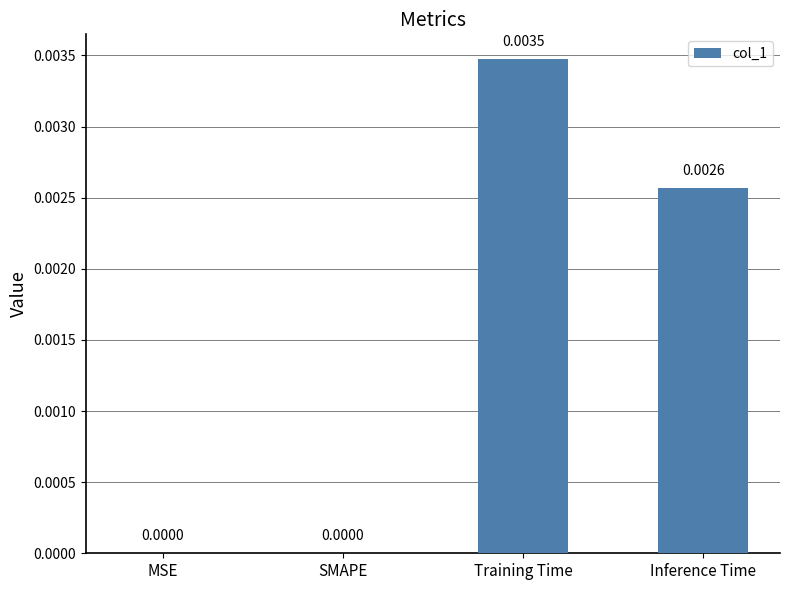

Between Training Time and Inference Time, which is larger?

Training Time